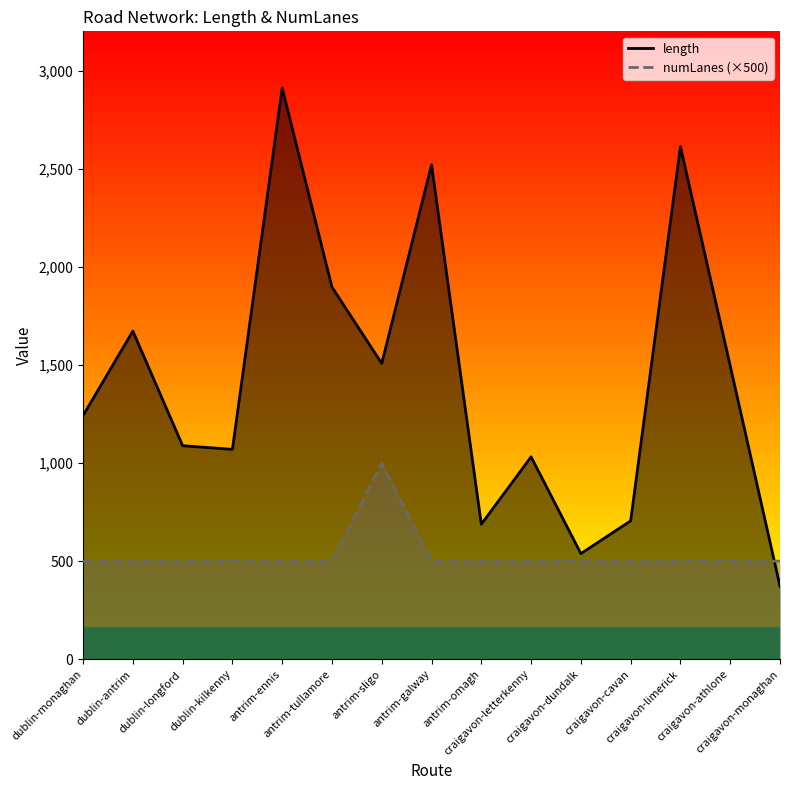

What position from the left is antrim-sligo?

7